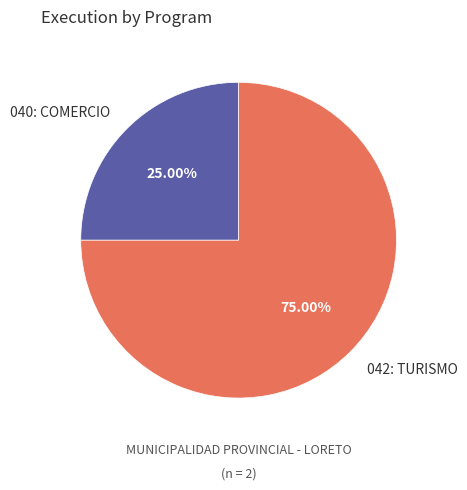

Rank the categories by value from lowest to highest.

040: COMERCIO, 042: TURISMO